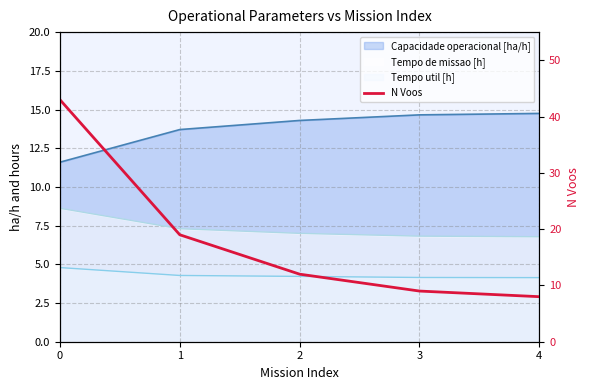

What is the minimum value shown in the chart?

8